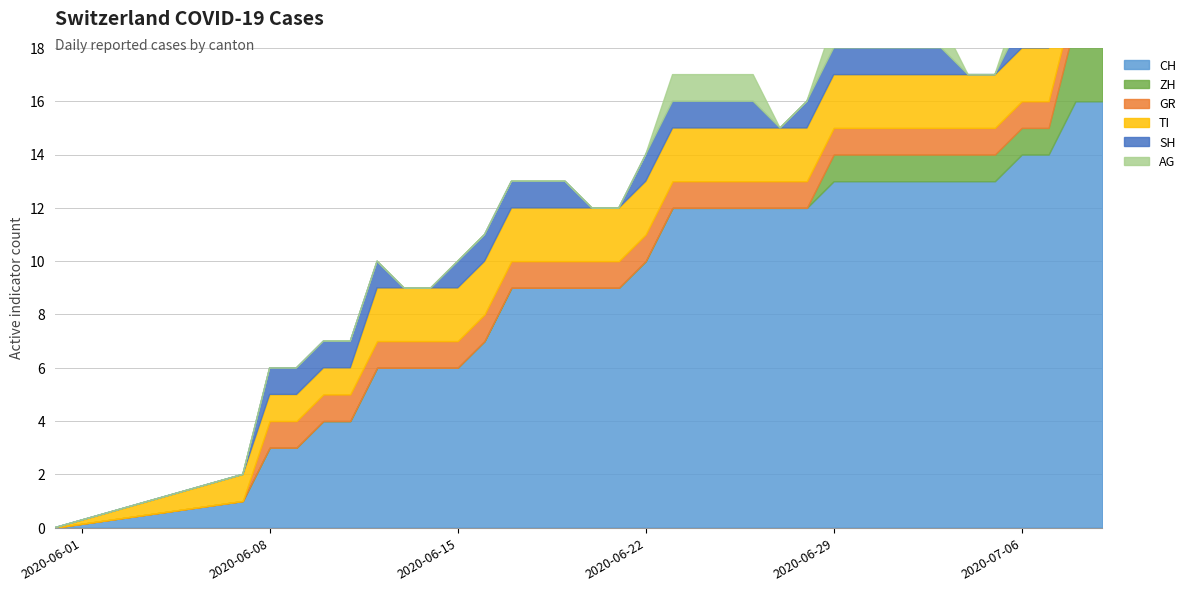

What is the label of the 32nd point from the right?

2020-06-08